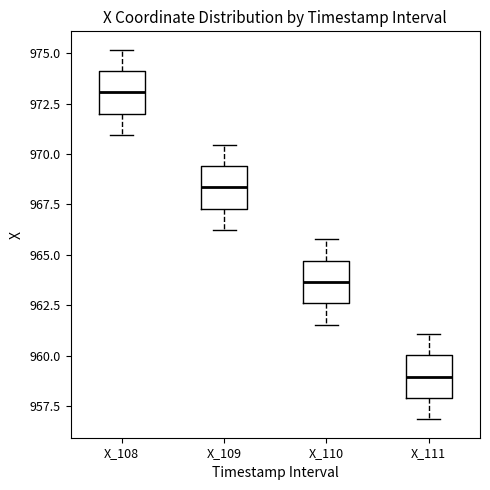

Reading left to right, transcribe this box plot: for each box, give where its median line is, the range the box spans, and where its two whiskers end, as read against the y-axis. The values are not printed on the chart, so give them approximately, as read against the axis.

X_108: median 973.0, box 972.0 to 974.0, whiskers 971.0 to 975.0
X_109: median 968.5, box 967.5 to 969.5, whiskers 966.0 to 970.5
X_110: median 963.5, box 962.5 to 964.5, whiskers 961.5 to 966.0
X_111: median 959.0, box 958.0 to 960.0, whiskers 957.0 to 961.0